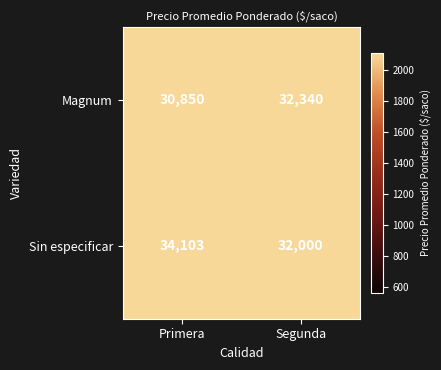

At which category is the sum across all series the highest?

Primera